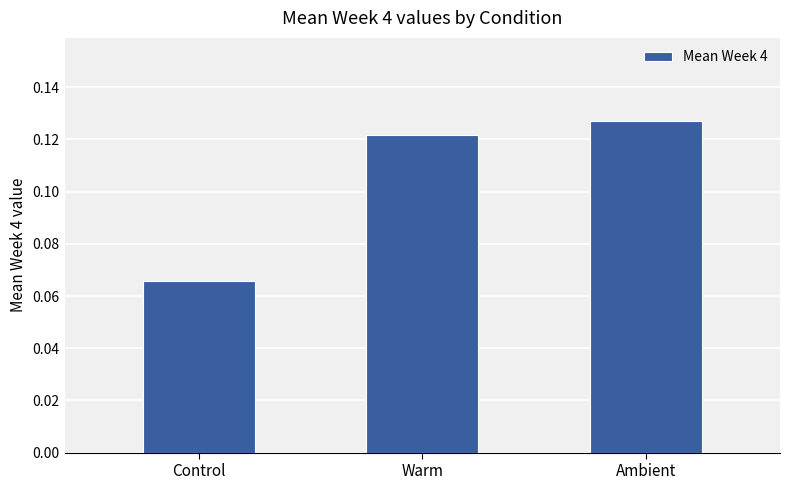

The value at Warm is 0.0. True or false?

False